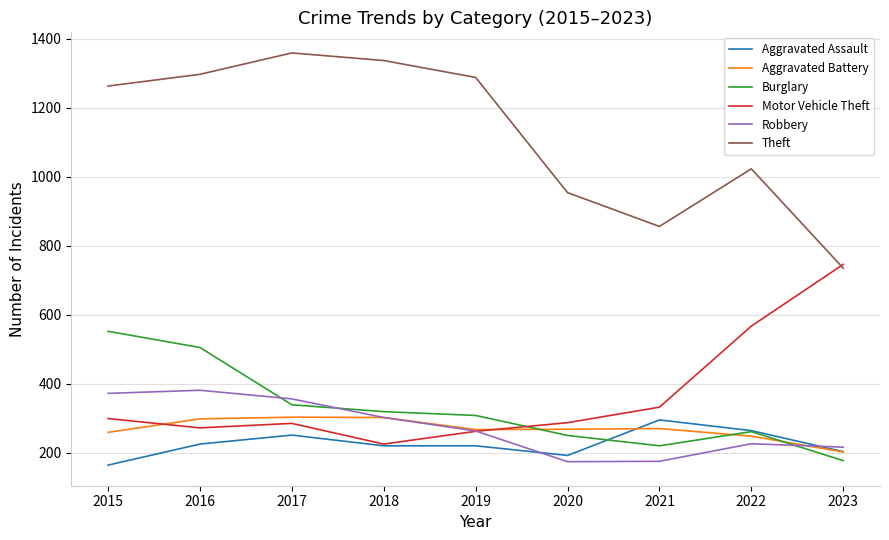

The value of Aggravated Assault at 2018 is 385. True or false?

False